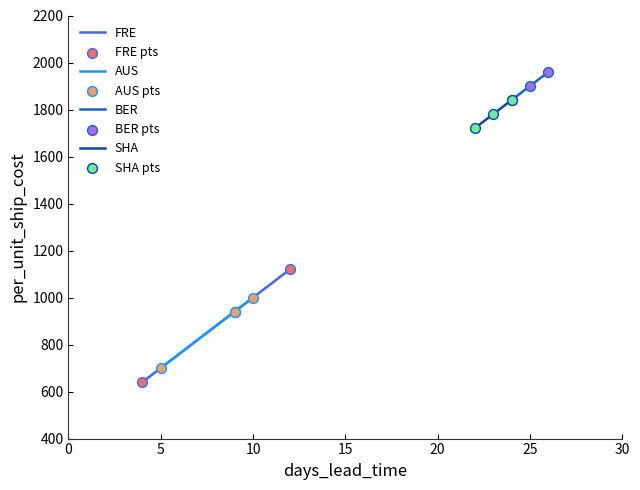

What is the highest value of the BER series?

1960